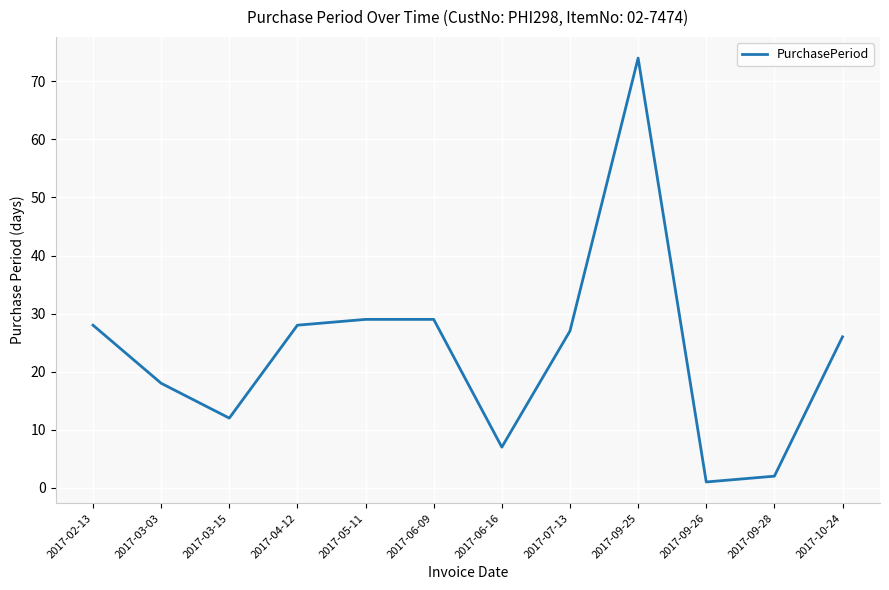

Reading left to right, extract all data points from this chart.

28	18	12	28	29	29	7	27	74	1	2	26